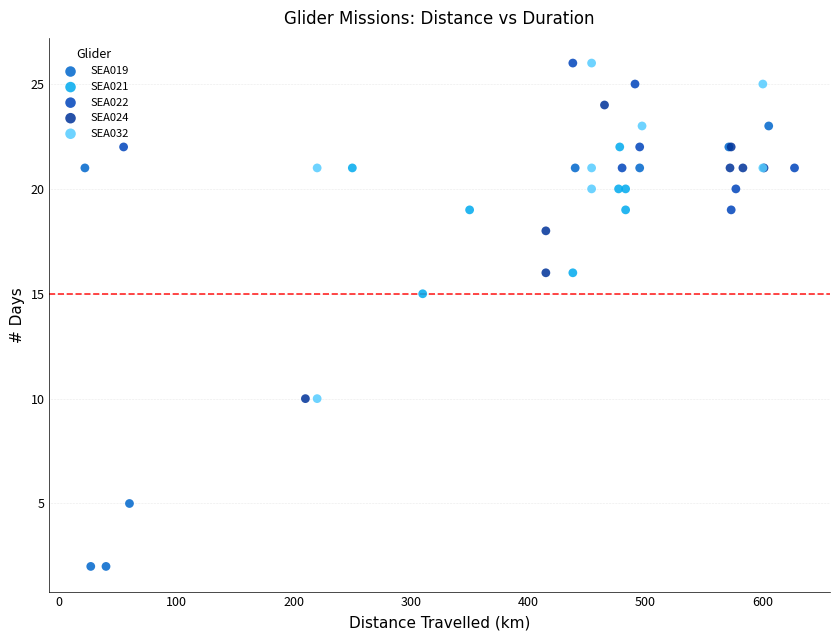

Which series reaches the minimum Y coordinate?

SEA019